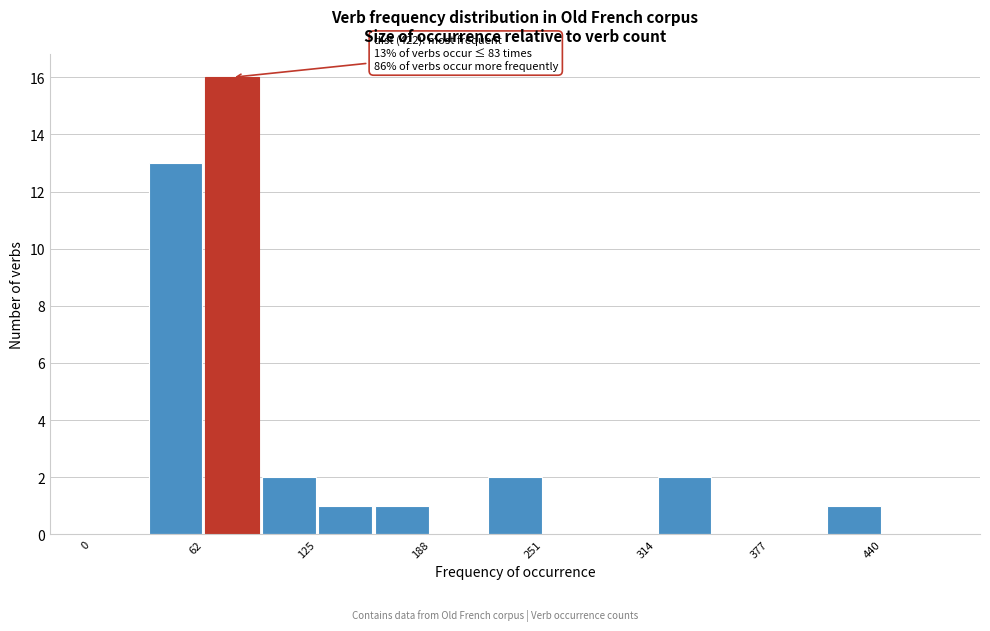

Read against the x-axis, roughly where is the centre of the tallest bar?

80